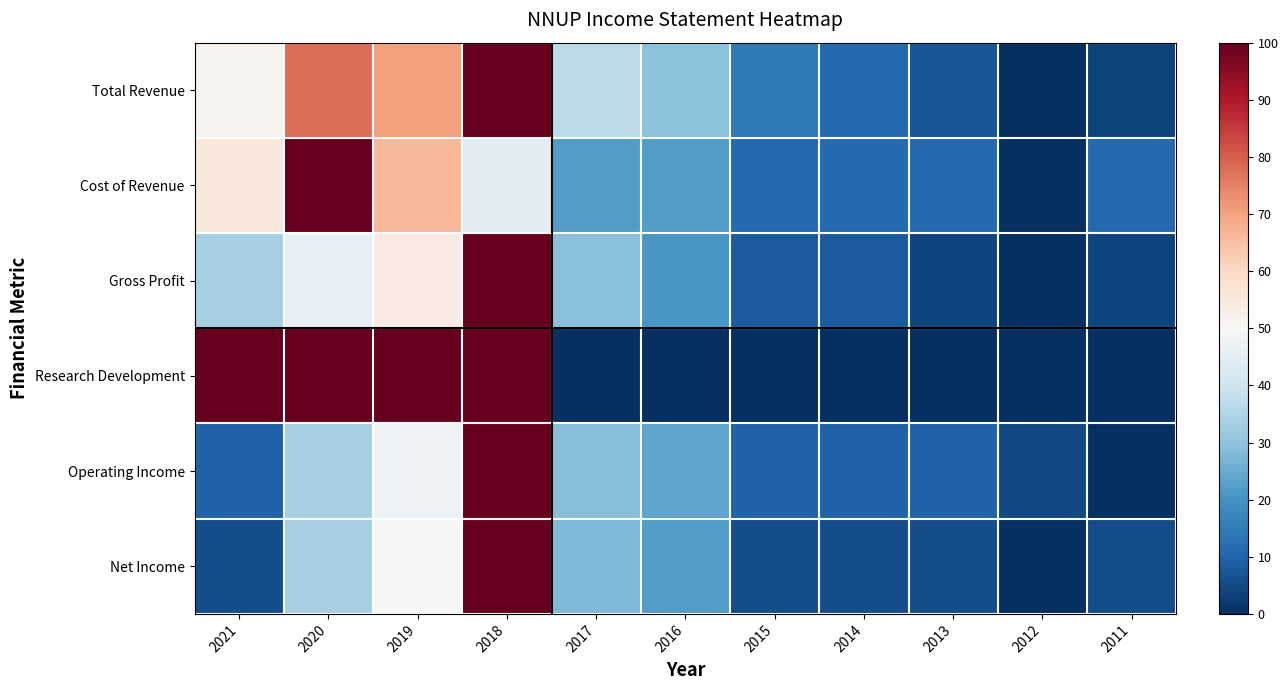

At how many categories does at least one series exceed 38?

4